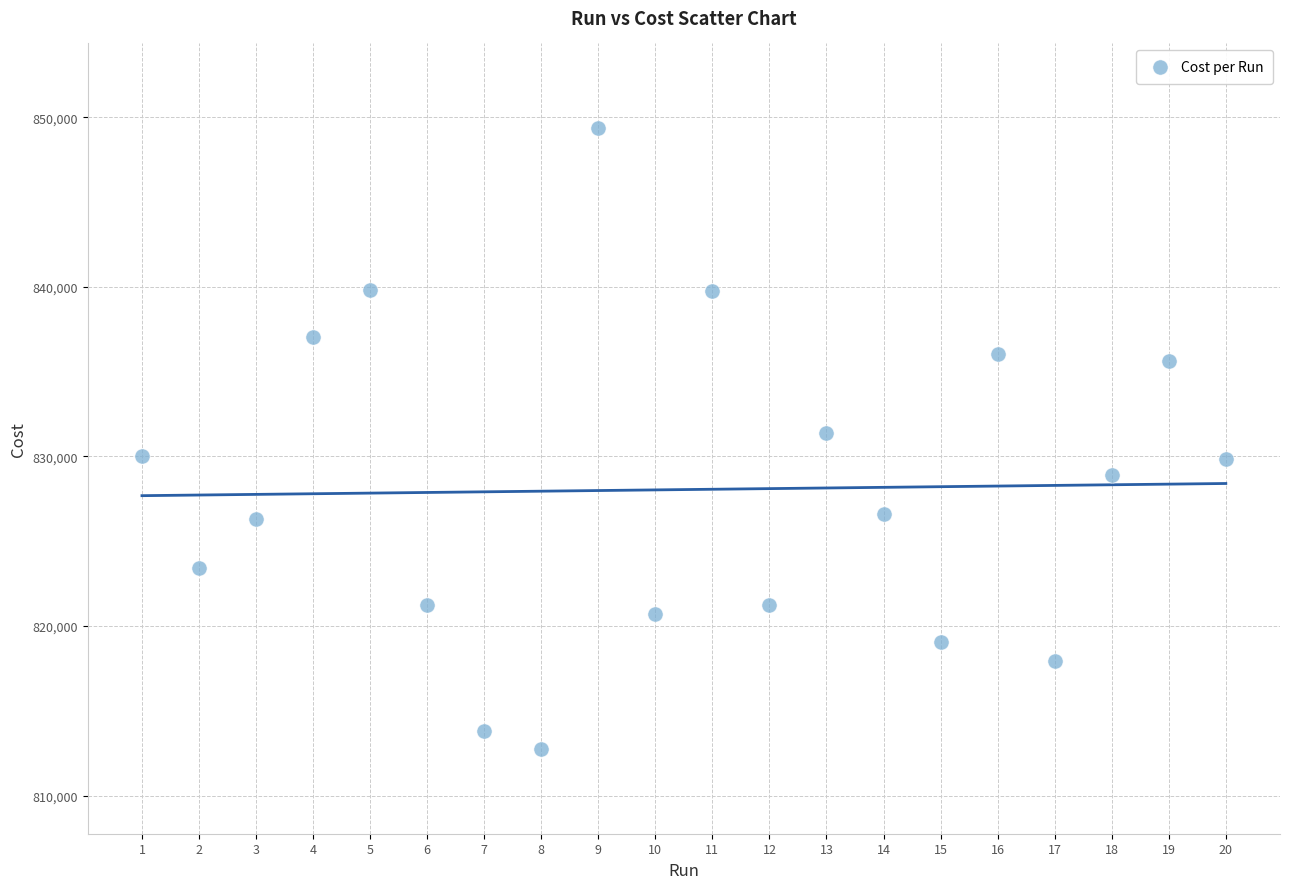

What is the range of X values (max minus min)?

19.0